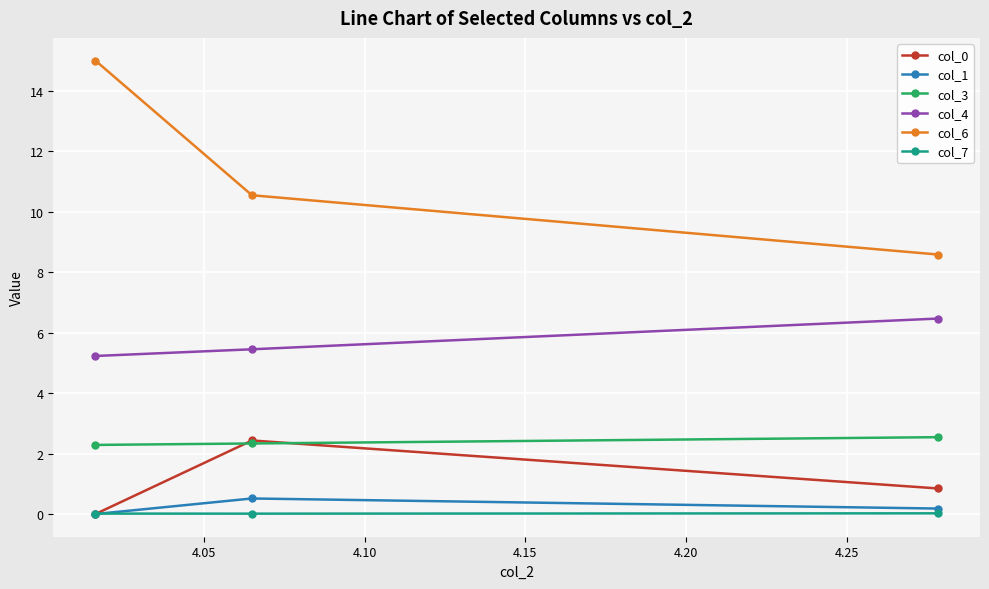

How many lines are shown in the chart?

6